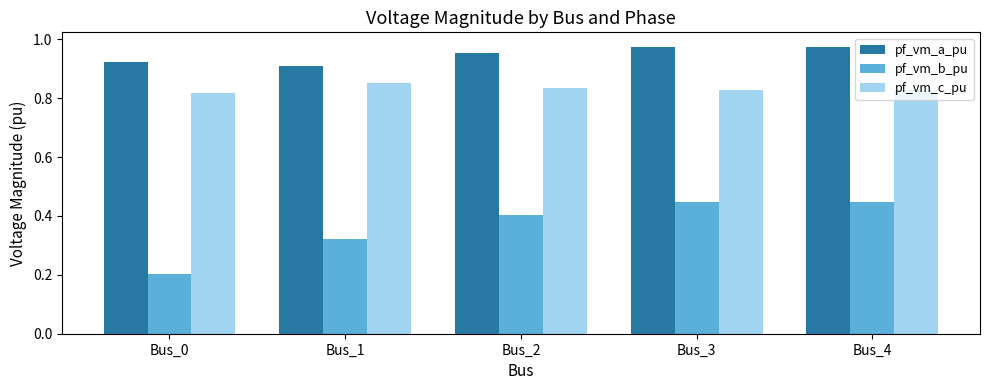

At which label is pf_vm_a_pu closest to 0?

Bus_1